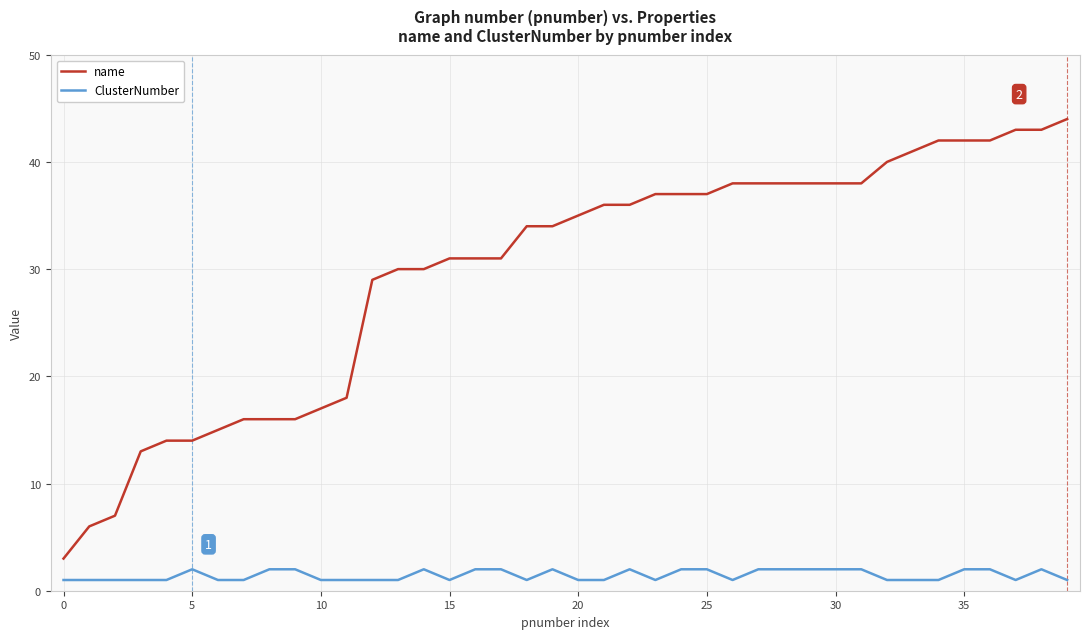

True or false: ClusterNumber and name cross at least once.

False